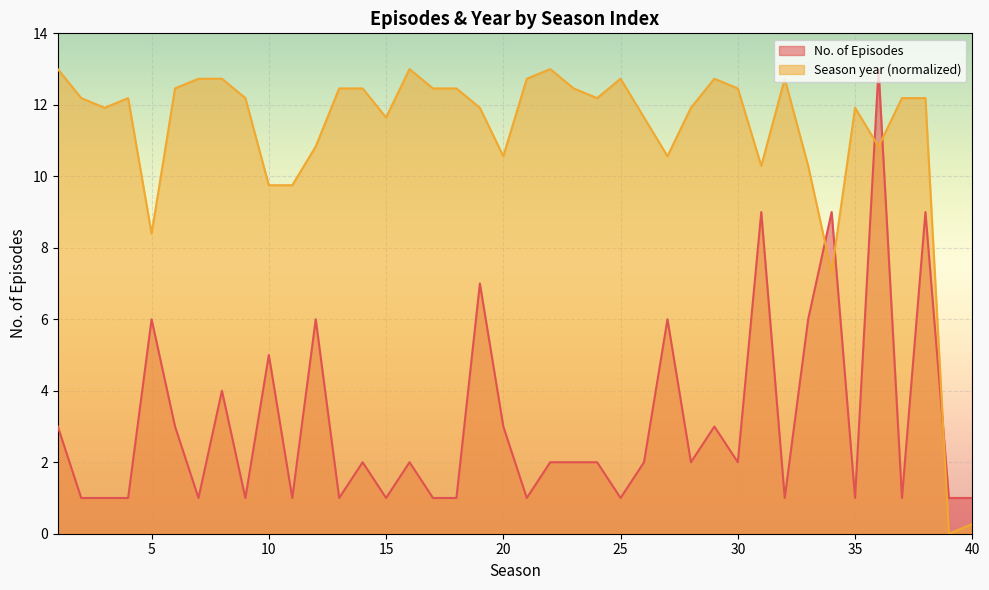

Rank the series at 2 from lowest to highest value.

No. of Episodes, Season year